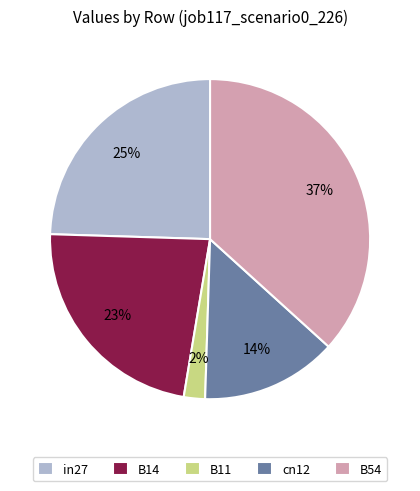

What percentage is the B14 slice, to the nearest percent?

23%